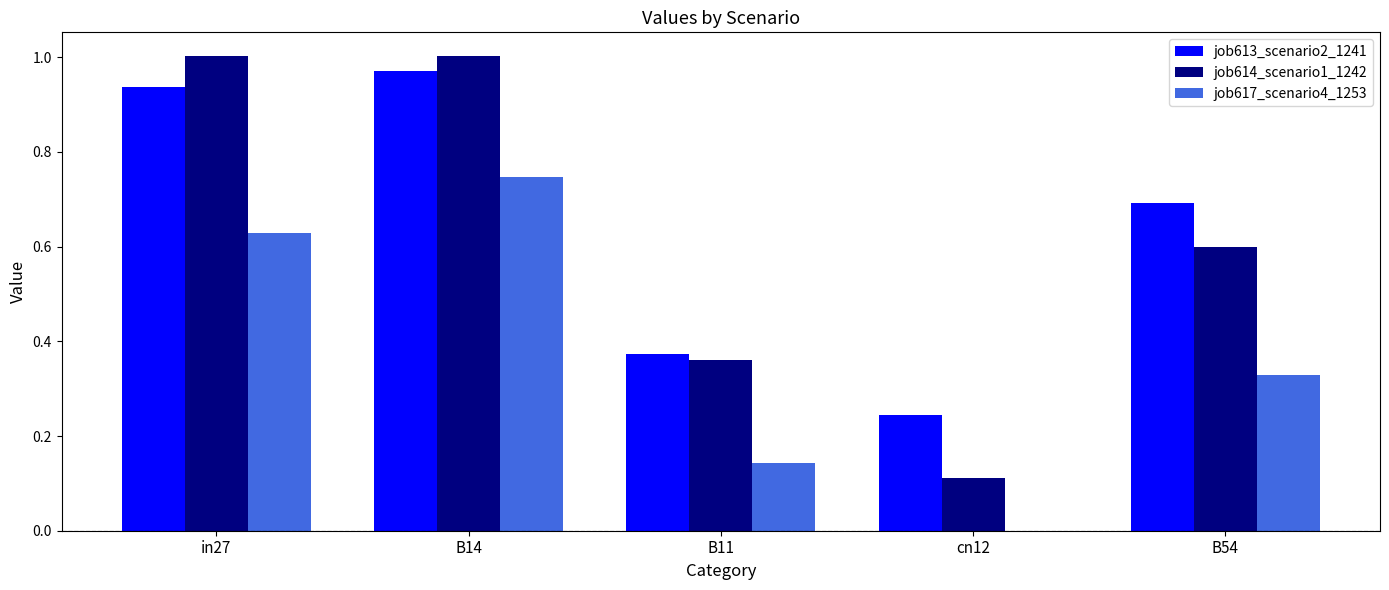

Is the value of job614_scenario1_1242 at in27 greater than the value of job613_scenario2_1241 at in27?

Yes